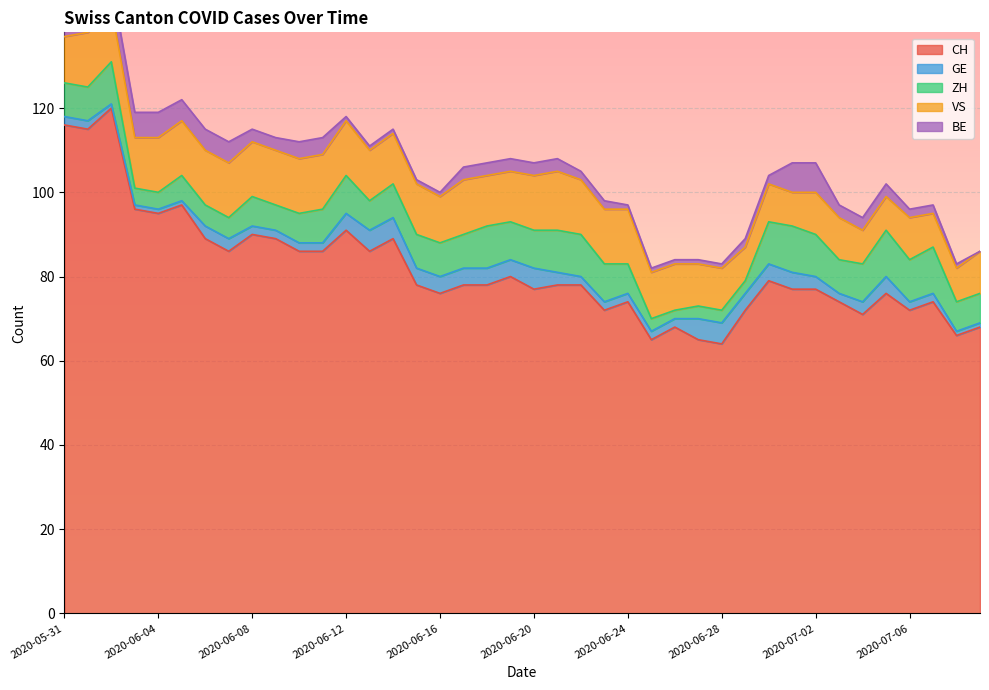

Where is BE nearest to the value 4?

2020-06-10